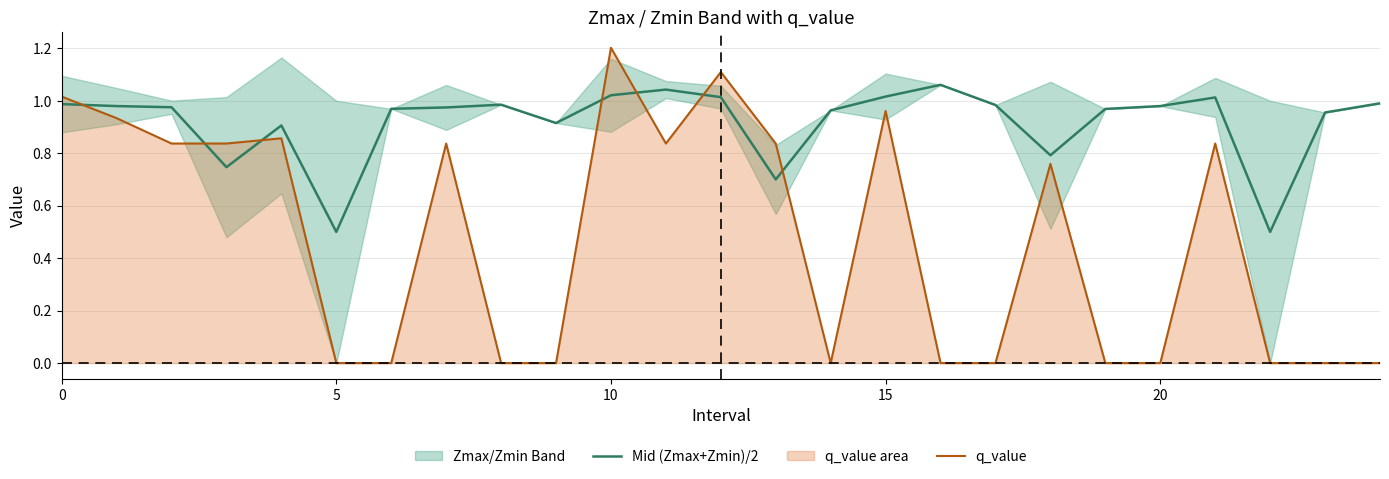

True or false: q_value and Mid (Zmax+Zmin)/2 cross at least once.

True